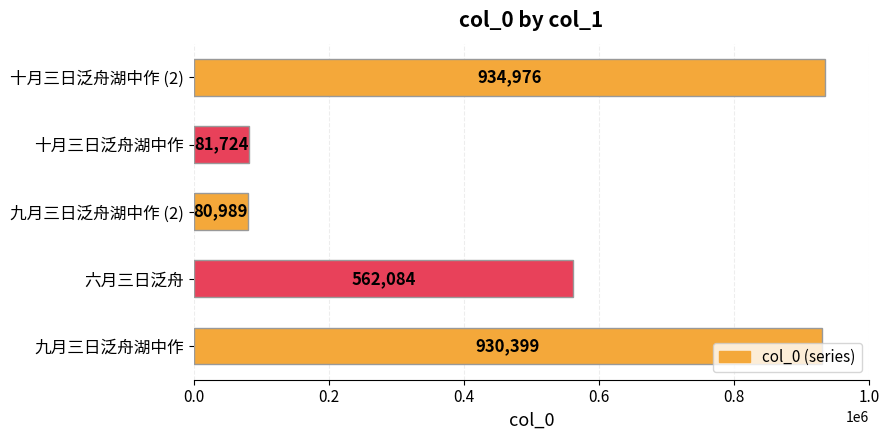

Count the number of data series in this chart.

1